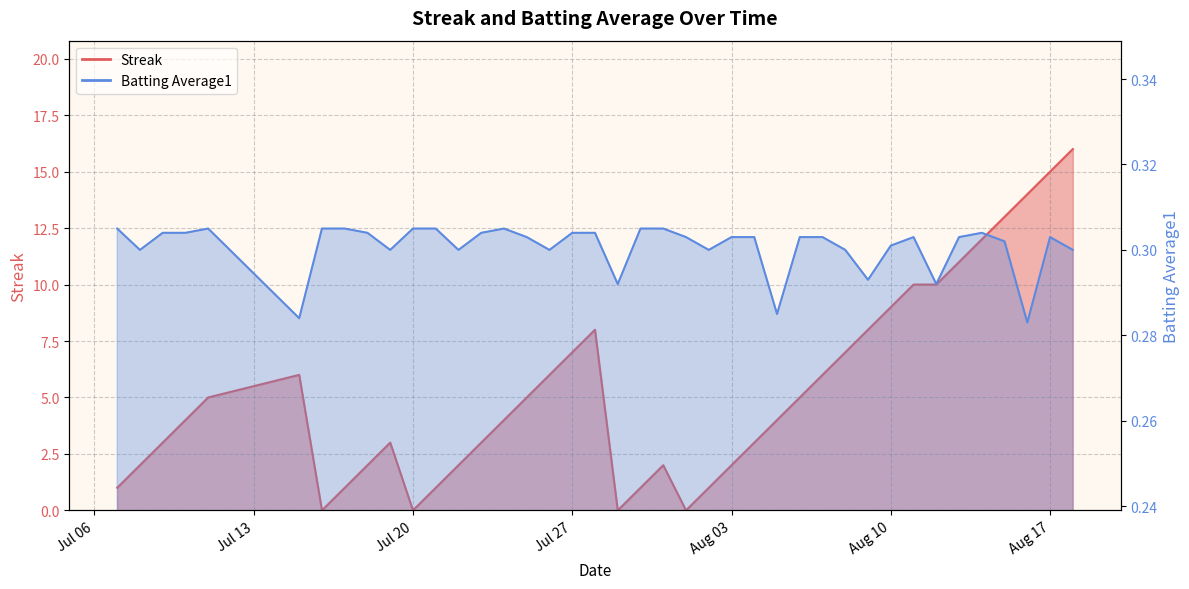

At which category does Batting Average1 reach its first local valley?

2010-07-08